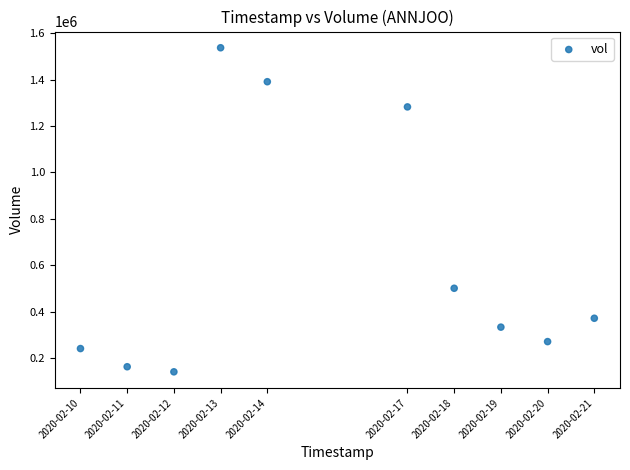

What Y value in the scatter plot is closest to 838850?

500500